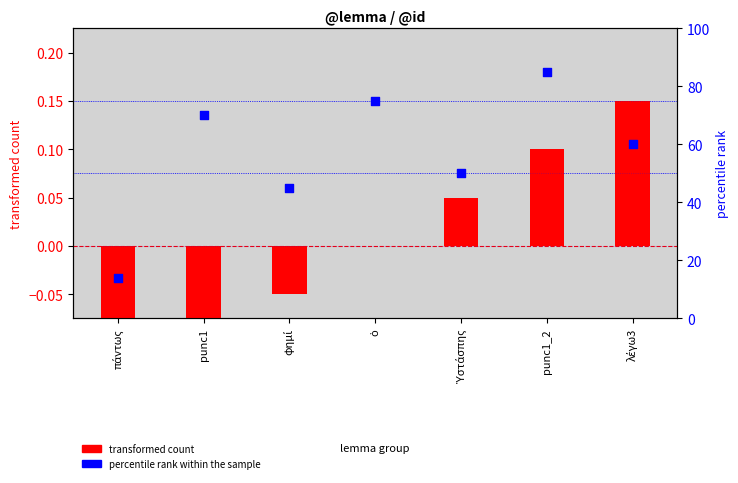

Which series has the largest Y range (max minus min)?

percentile rank within the sample